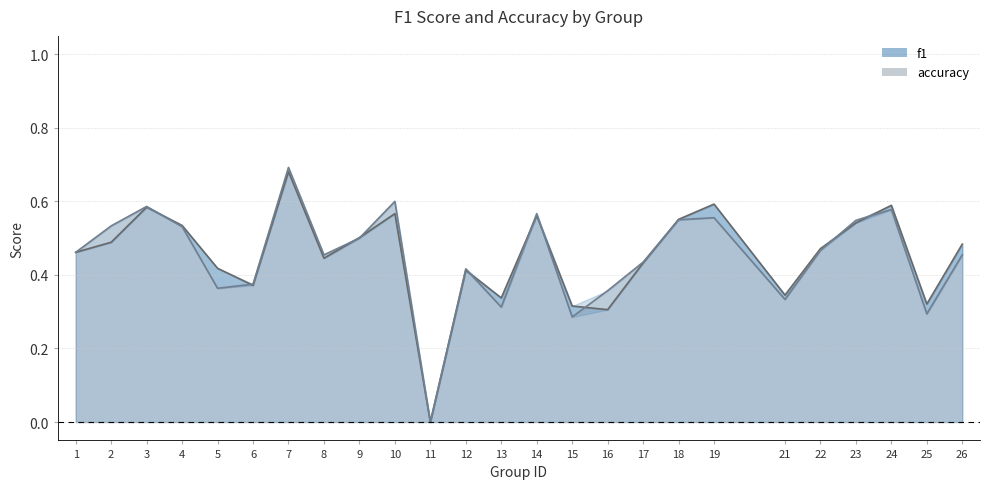

What is the difference between the accuracy line values at 10 and 21?

0.3